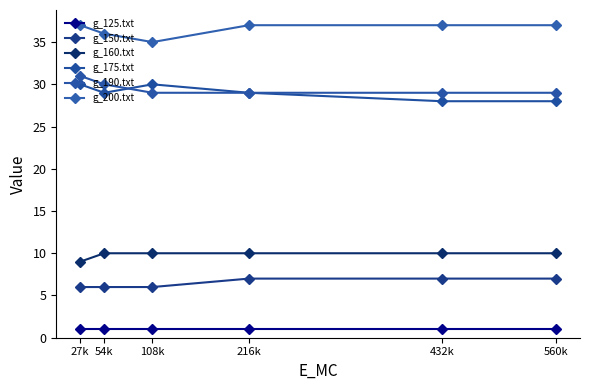

The value of g_150.txt at 108k is 6. True or false?

True